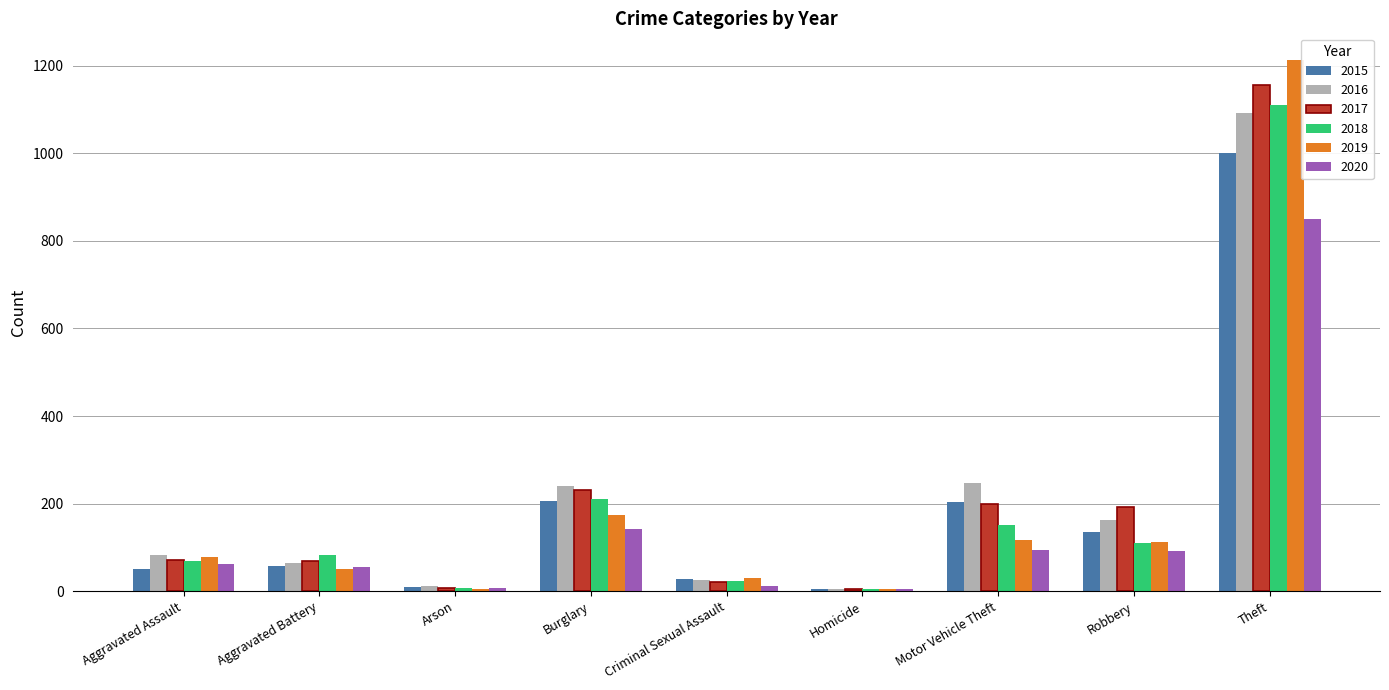

What is the sum of all 2019 values?

1786